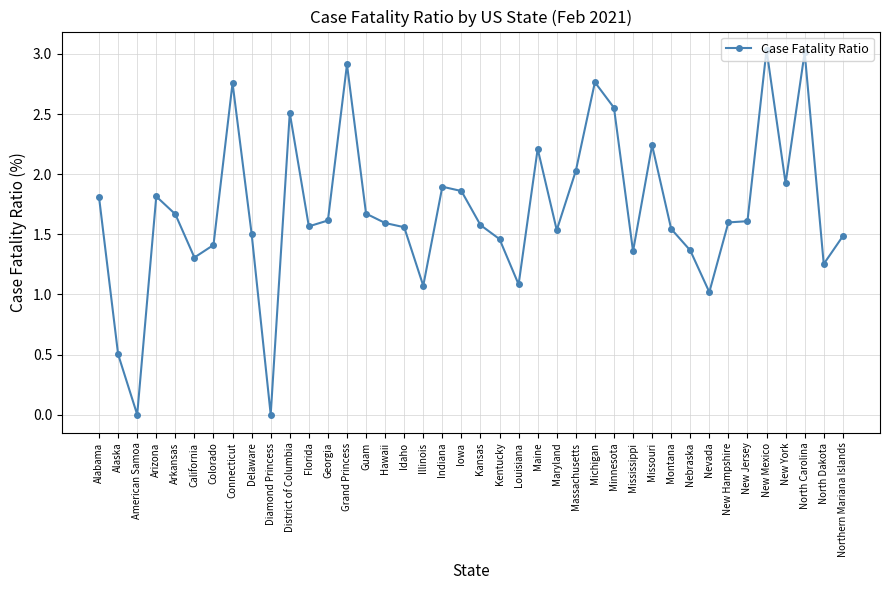

Approximately how many times larger is the value at Florida compared to Delaware?

1.0